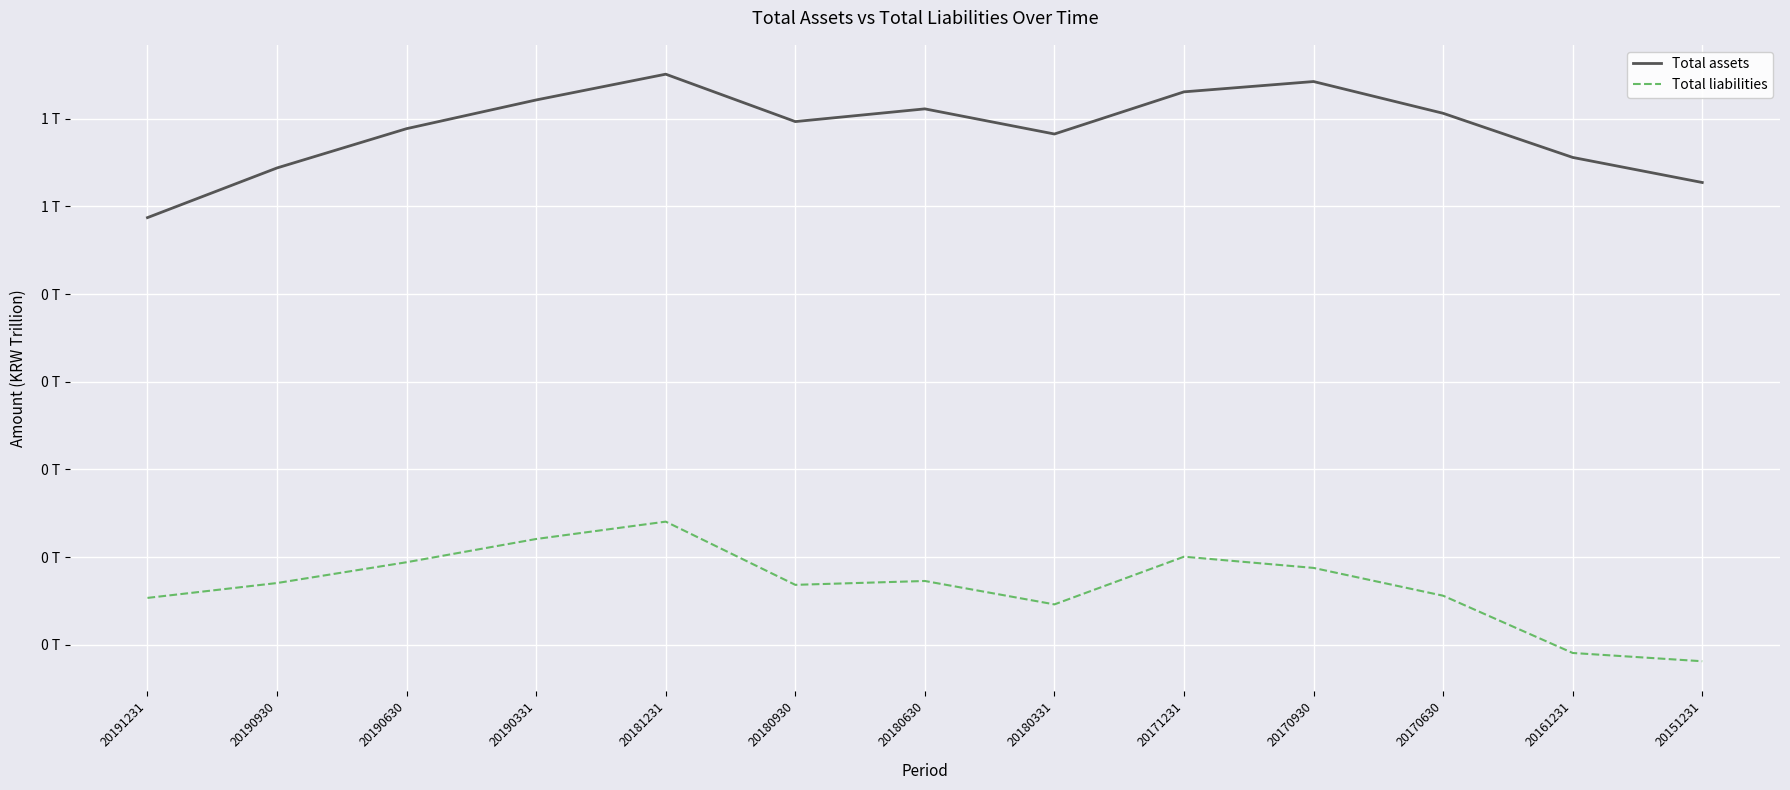

What are all the series names shown in the legend?

Total assets, Total liabilities